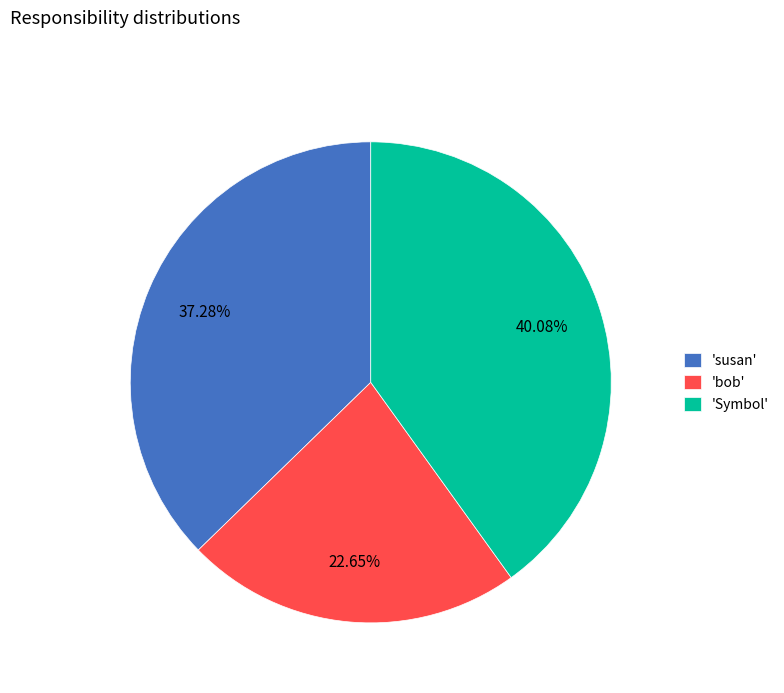

Which category has the biggest portion of the pie?

'Symbol'